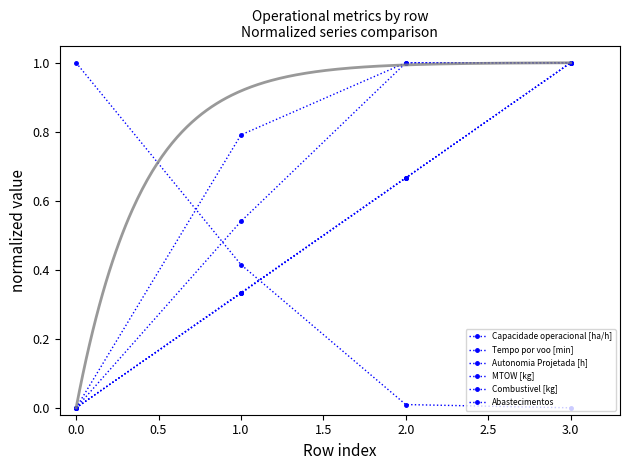

What is the difference between the highest and lowest values at 2.0?

1.0